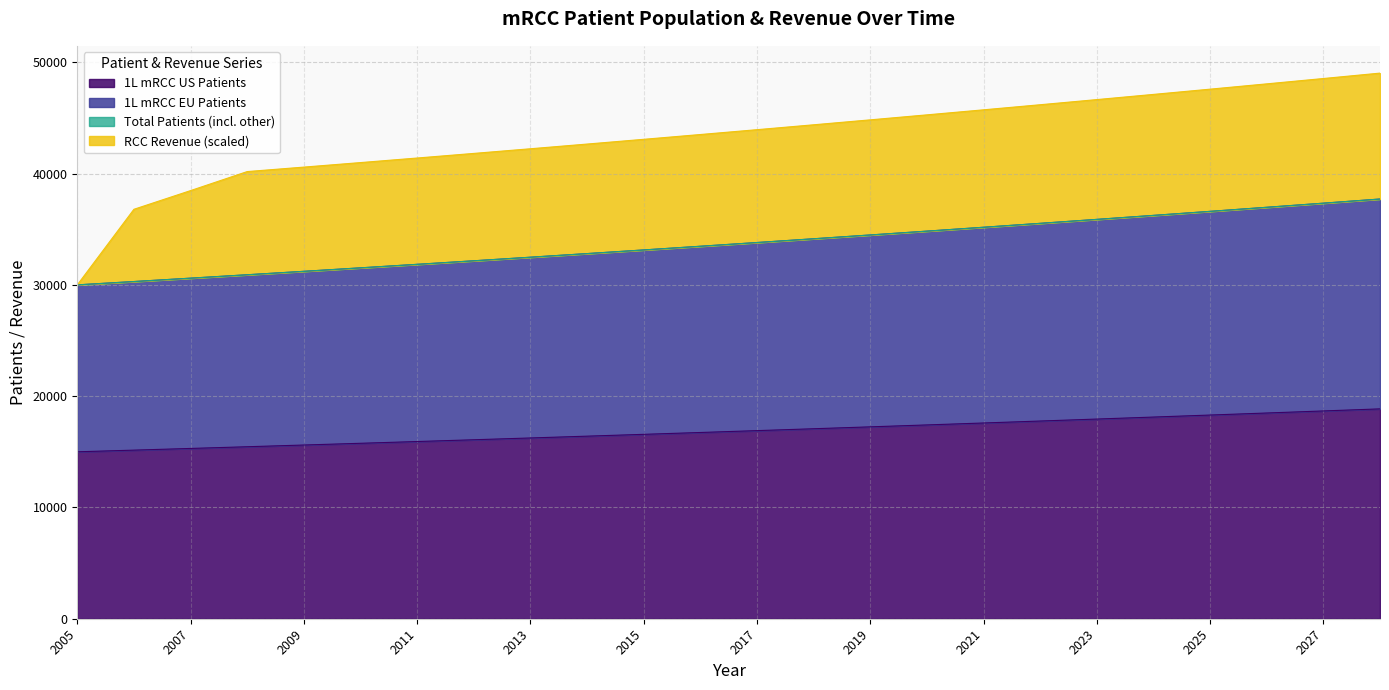

At which label is 1L mRCC EU Patients closest to 33857?

2017